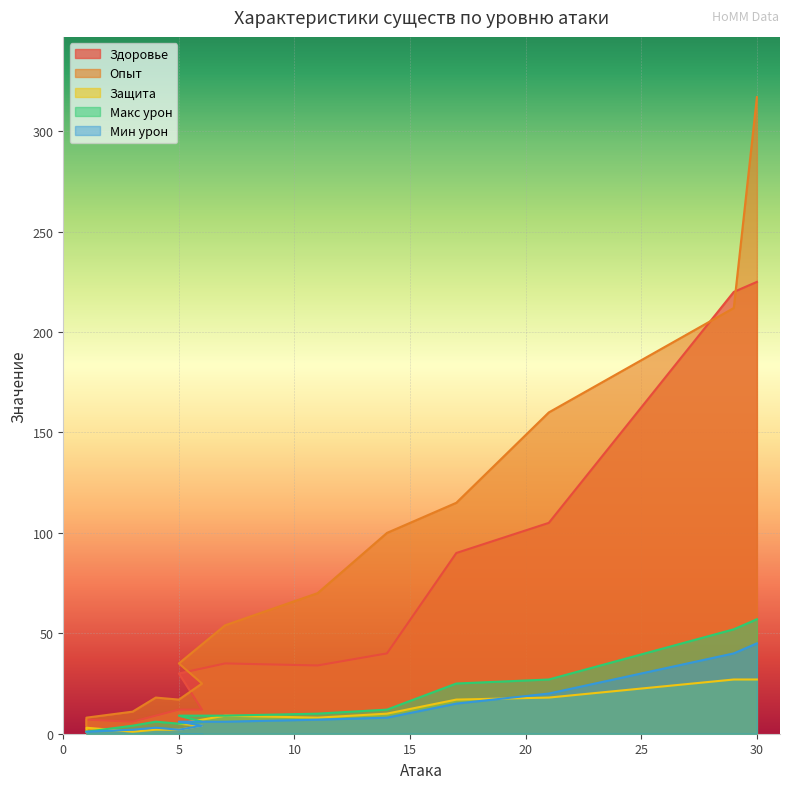

True or false: Защита and Здоровье intersect in this chart.

False